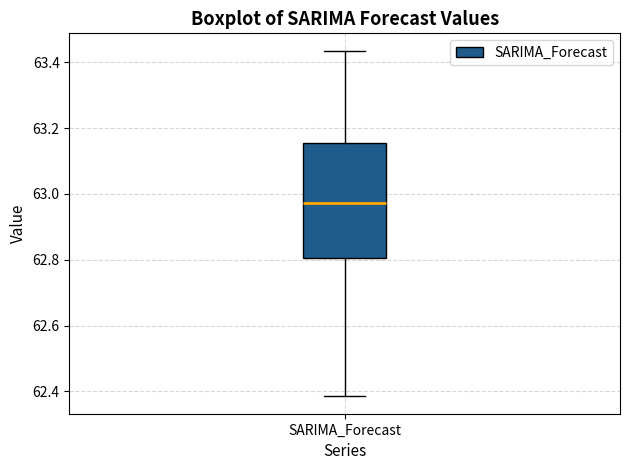

Where is the lower edge of the box for SARIMA_Forecast on the y-axis? The values are not printed on the chart, so give them approximately, as read against the axis.

62.80